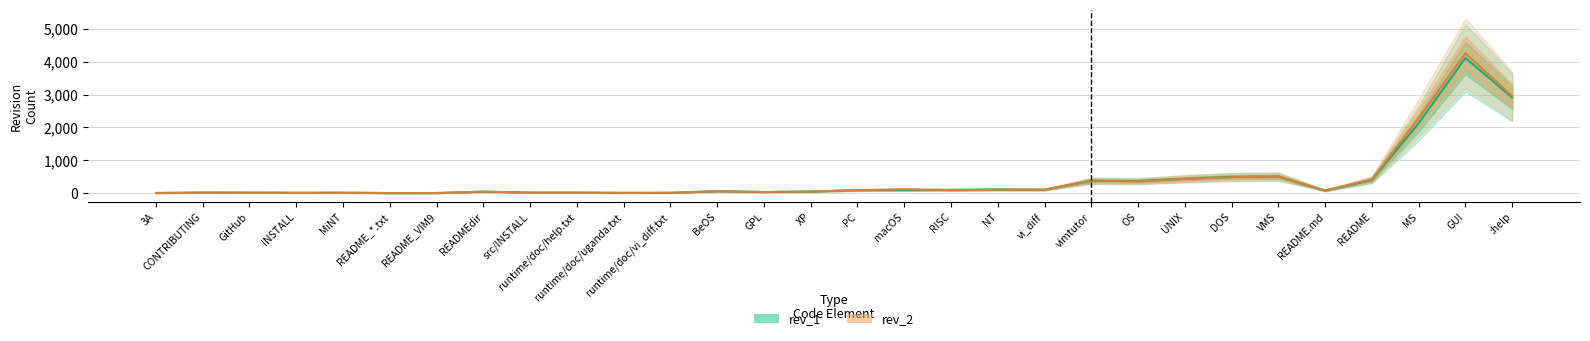

Is the value of rev_2 at RISC greater than the value of rev_1 at runtime/doc/vi_diff.txt?

Yes